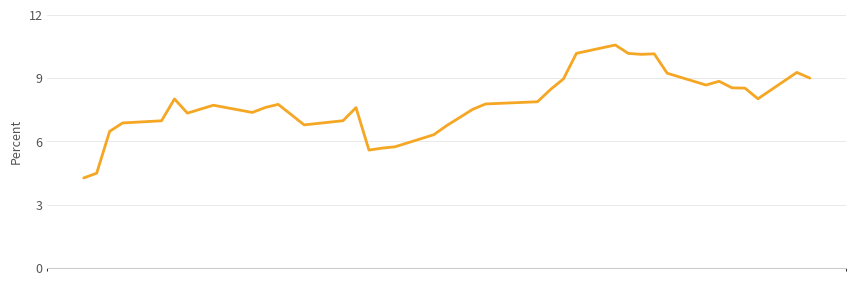

What is the greatest value displayed?

10.6